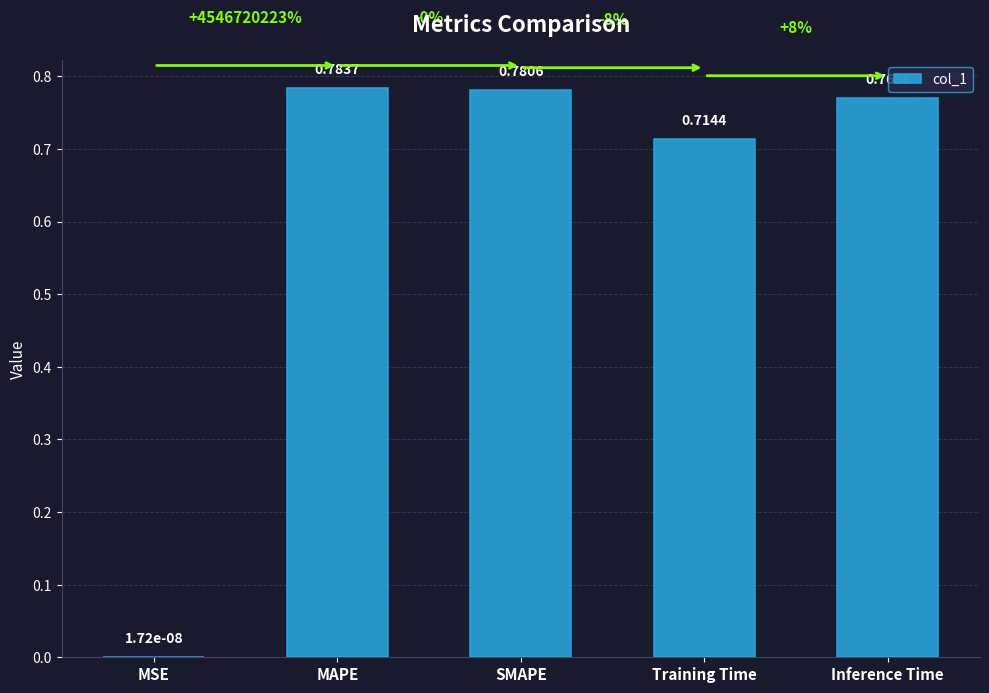

At which label is the value closest to 0?

MSE